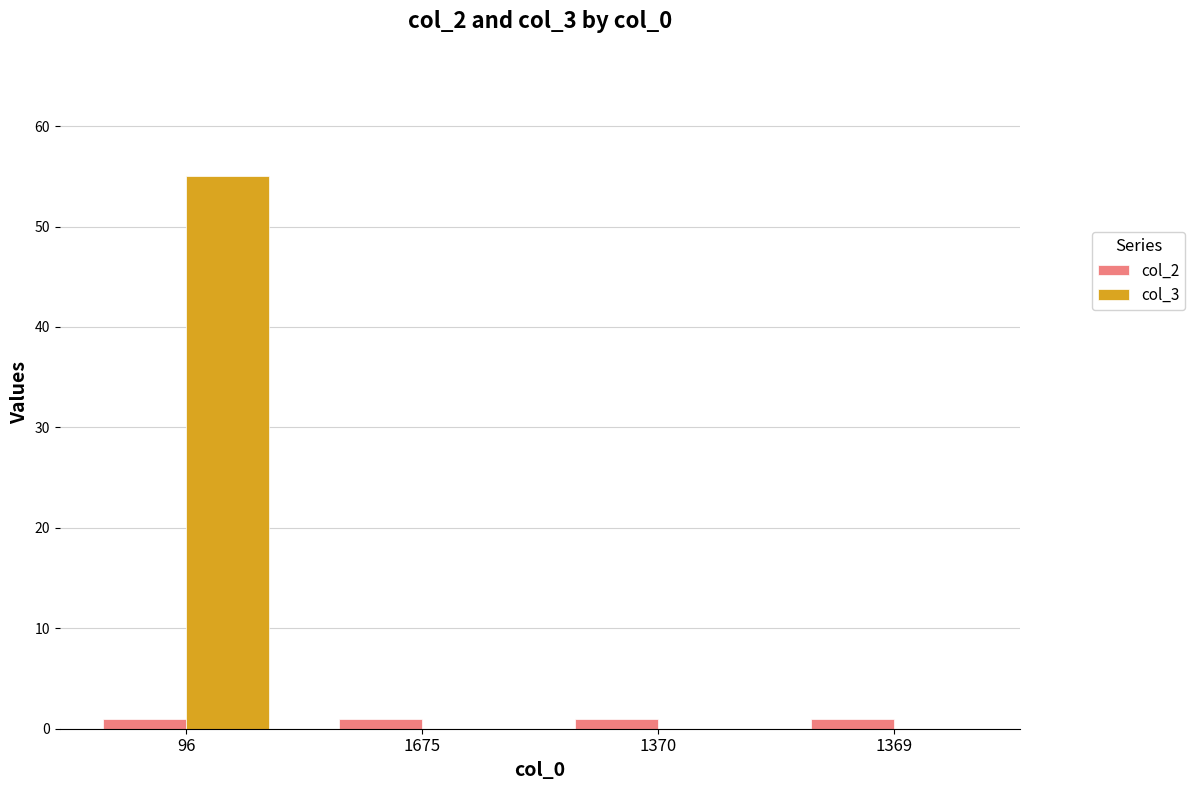

The value of col_3 at 1675 is 0. True or false?

True